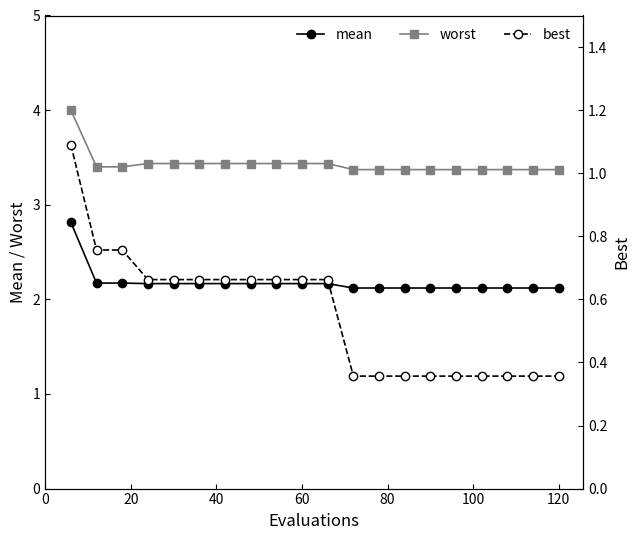

True or false: worst and mean cross at least once.

False